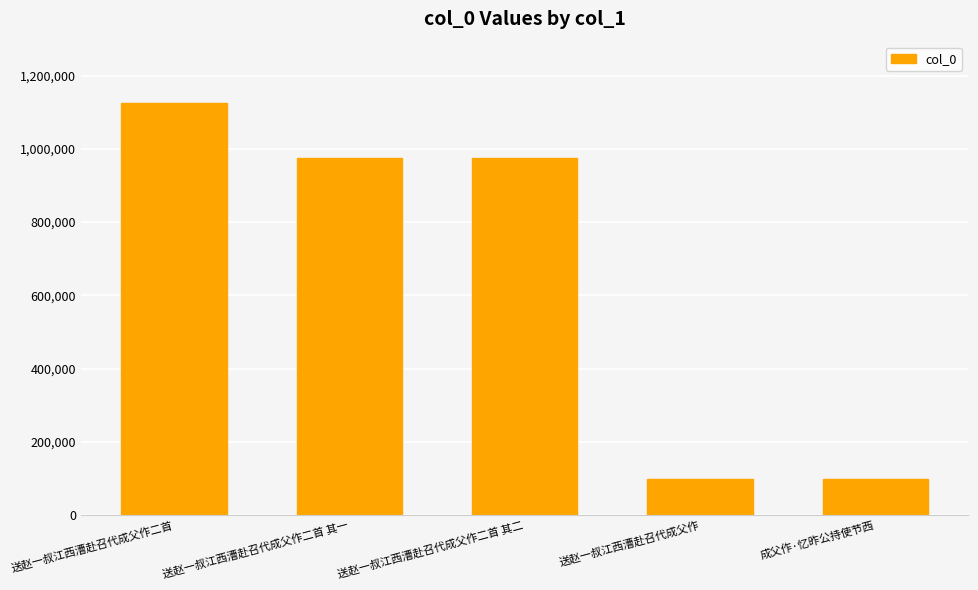

Which has a higher value, 成父作·忆昨公持使节西 or 送赵一叔江西漕赴召代成父作二首 其二?

送赵一叔江西漕赴召代成父作二首 其二